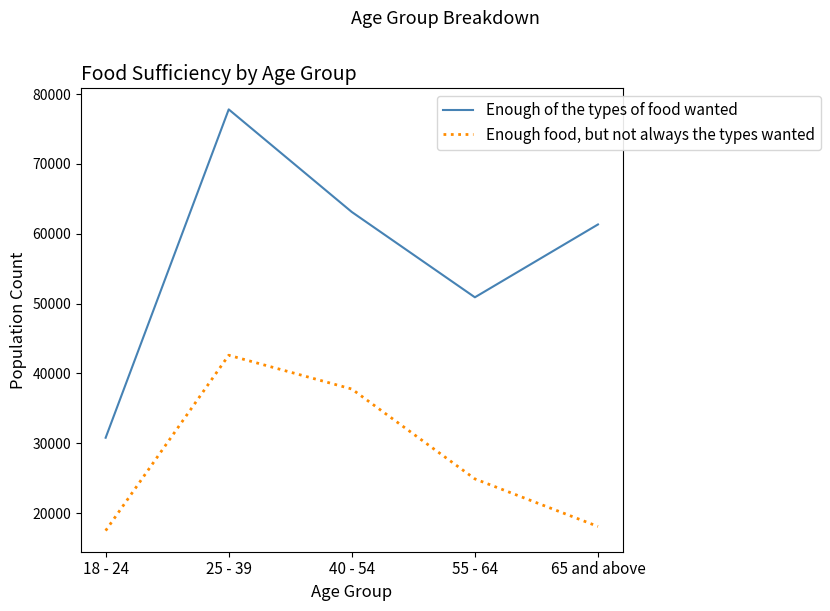

What is the difference between the highest and lowest values at 25 - 39?

35197